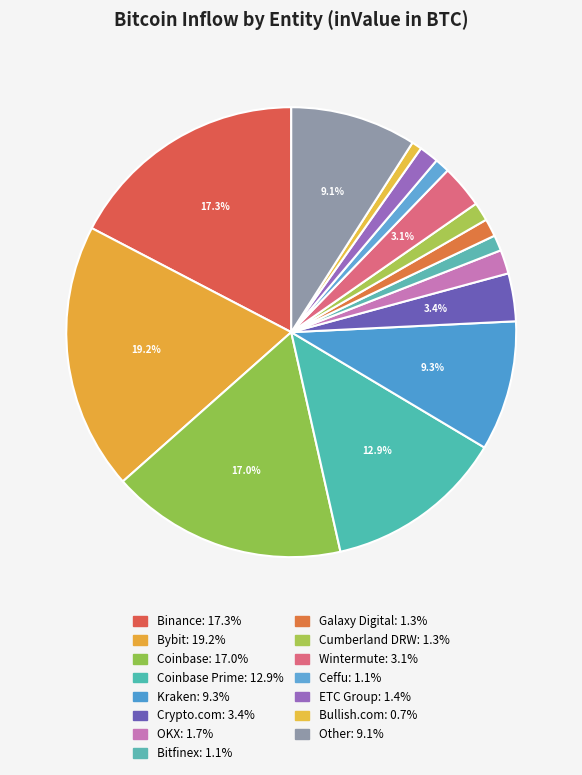

Count the number of slices in the pie.

15